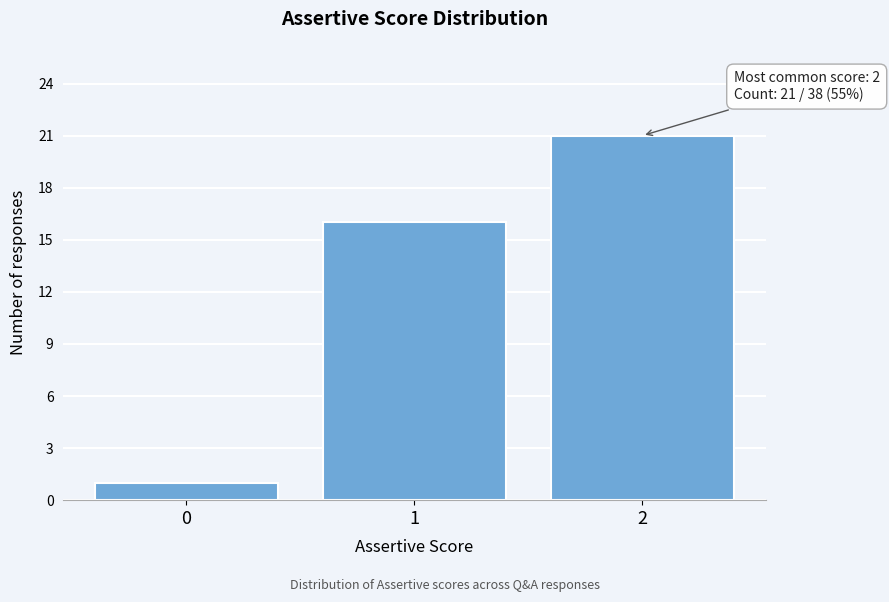

Reading left to right, transcribe all the data shown in this chart.

1	16	21